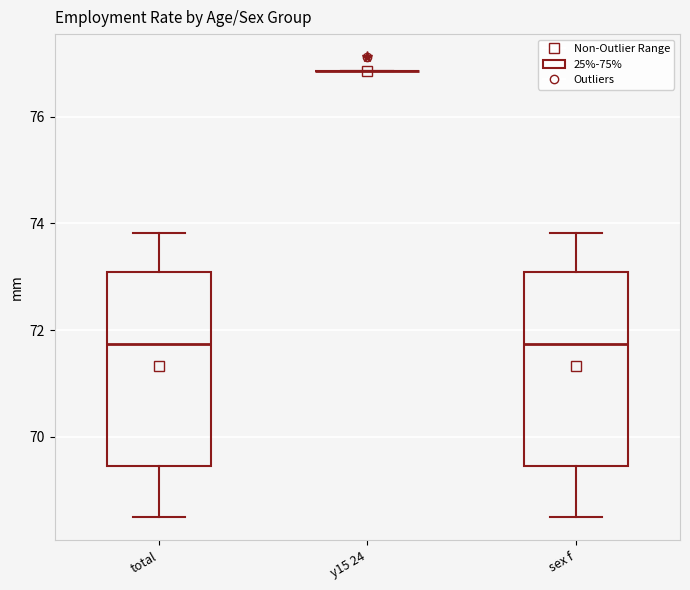

Reading left to right, transcribe this box plot: for each box, give where its median line is, the range the box spans, and where its two whiskers end, as read against the y-axis. The values are not printed on the chart, so give them approximately, as read against the axis.

total: median 71.8, box 69.4 to 73.0, whiskers 68.4 to 73.8
y15 24: box collapsed to a line at 76.8, whiskers 76.8 to 76.8
sex f: median 71.8, box 69.4 to 73.0, whiskers 68.4 to 73.8